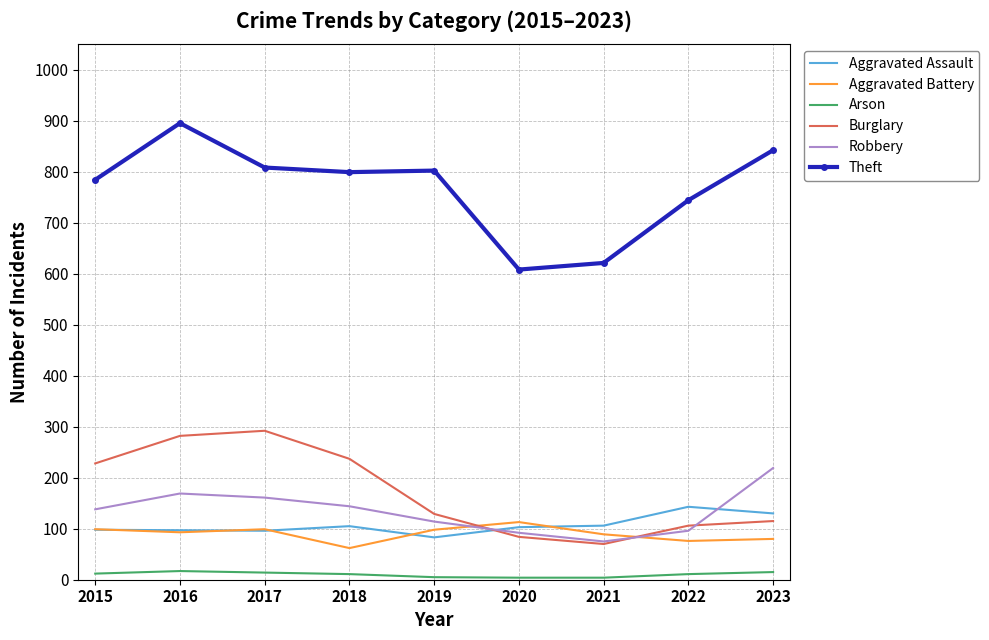

What is the minimum value for Theft?

608